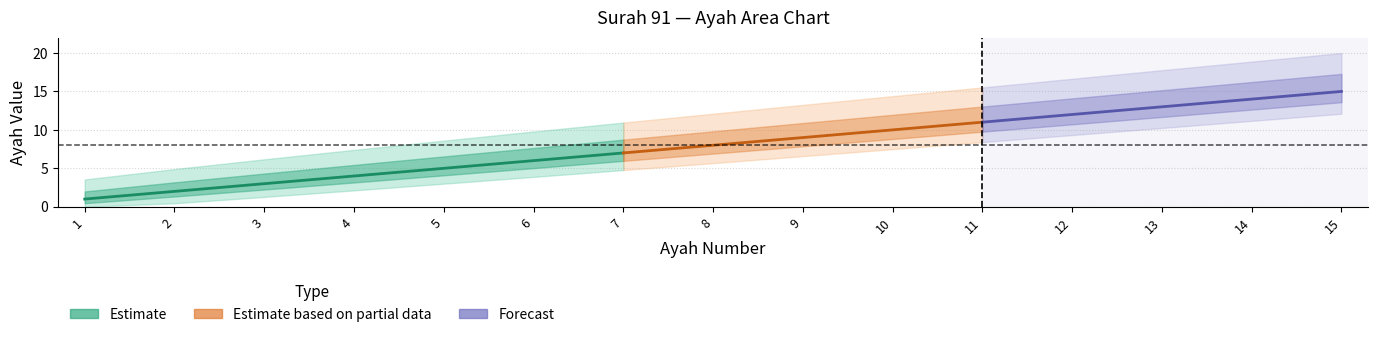

The chart shows a value of 2 at 2. True or false?

True